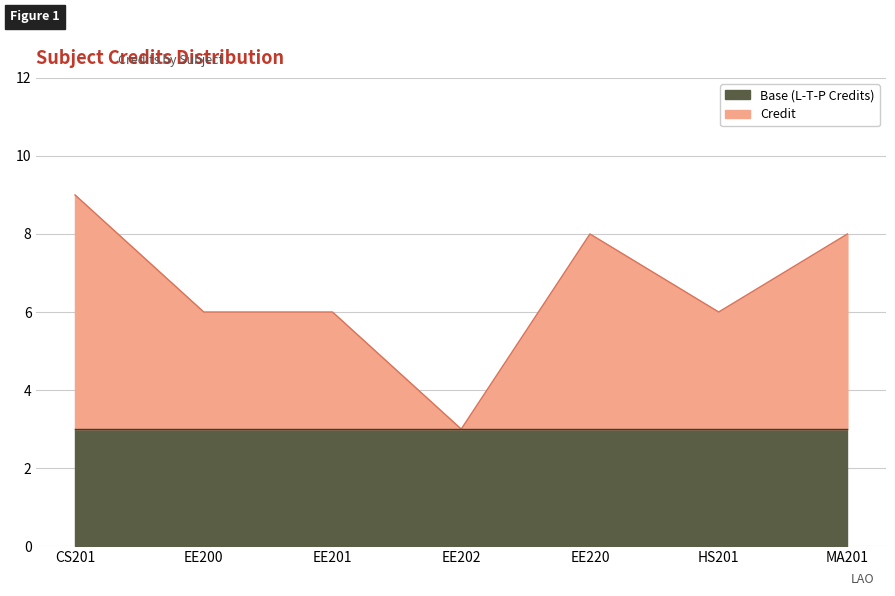

What value does the data have at EE220?

8